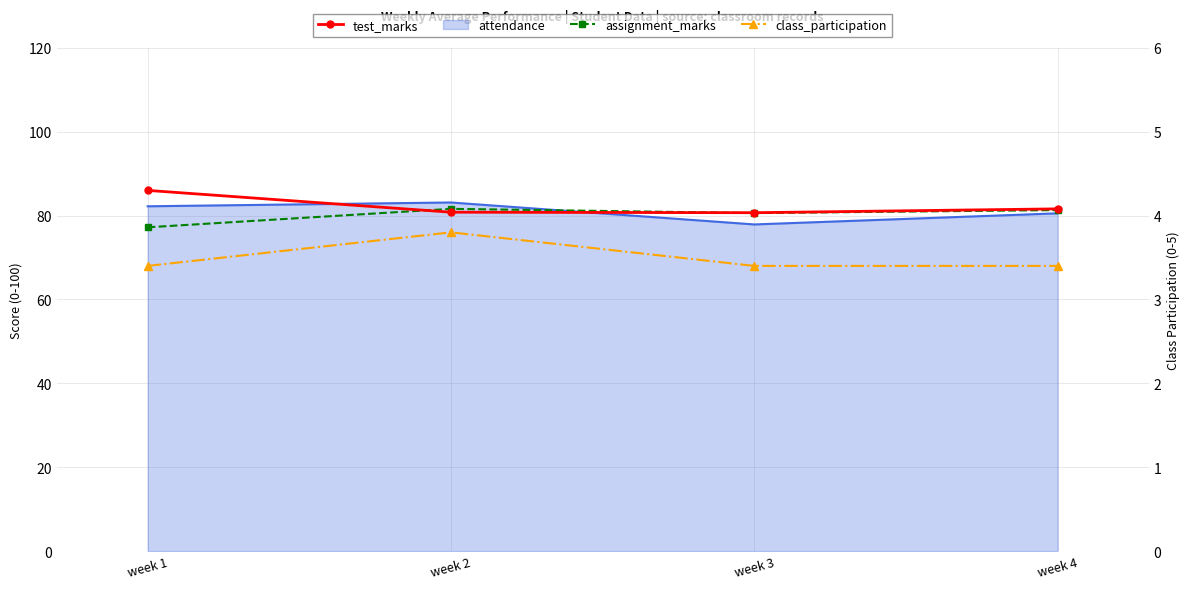

Rank the series at week 2 from lowest to highest value.

class_participation, test_marks, assignment_marks